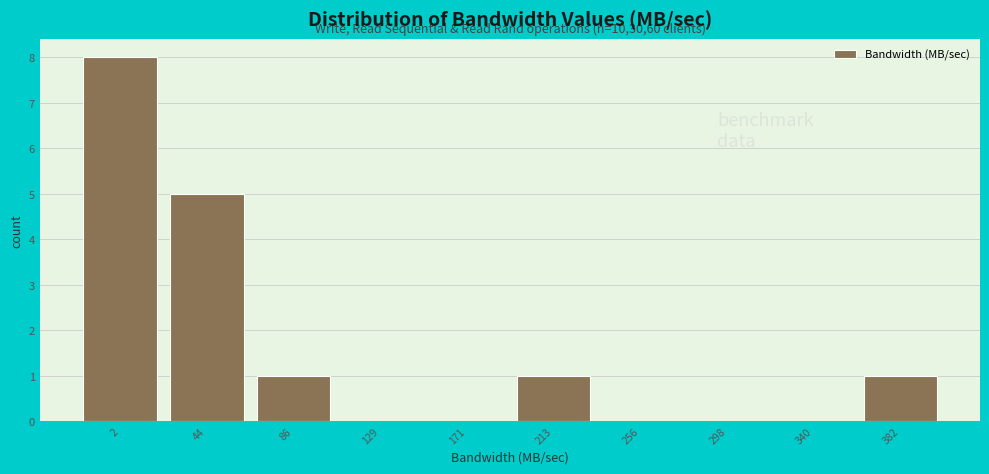

Reading left to right, list all the values displayed in this chart.

2=8	44=5	86=1	129=0	171=0	213=1	256=0	298=0	340=0	382=1